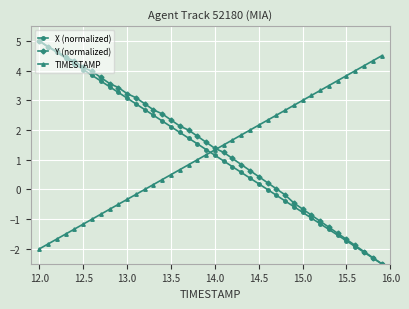

What is the lowest value of the X (normalized) series?

-2.5